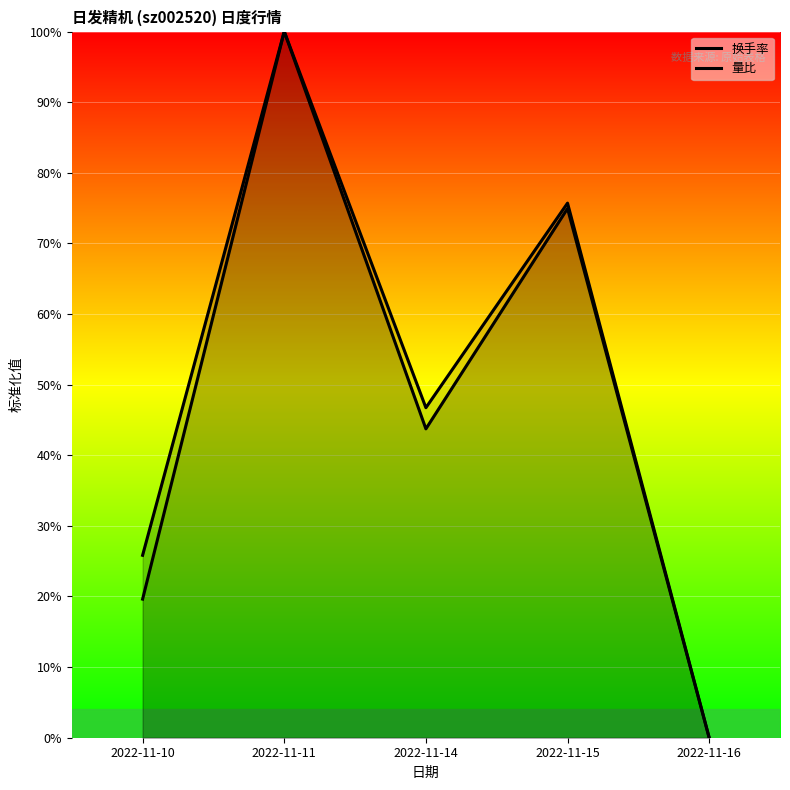

True or false: 换手率 and 量比 intersect in this chart.

False